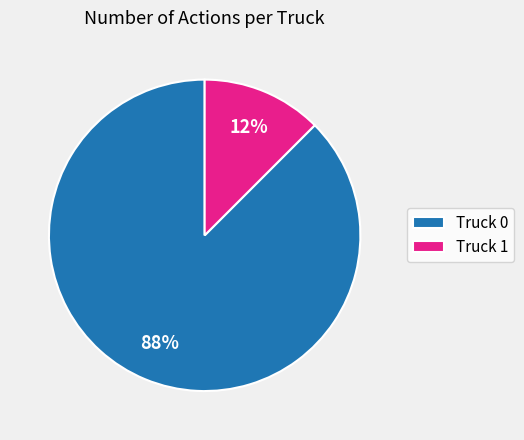

Is the sum of Truck 0 and Truck 1 greater than half?

Yes